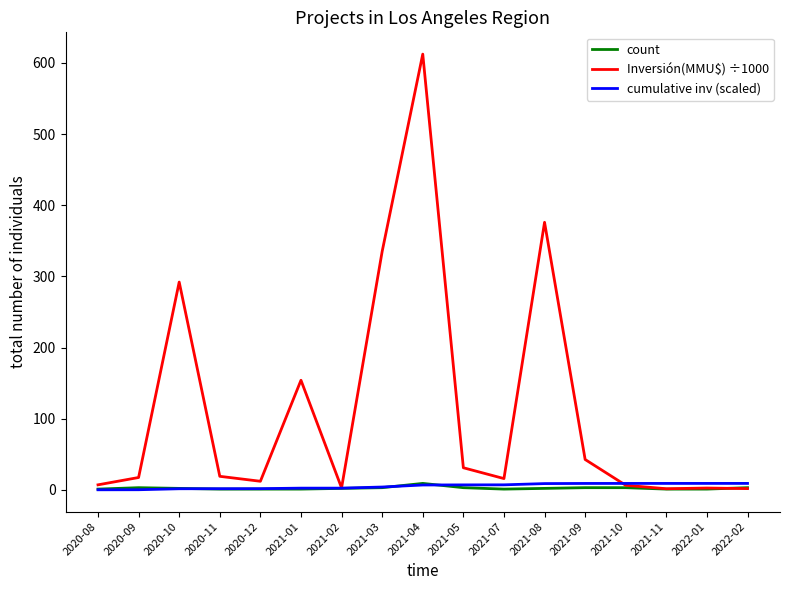

Is the value of Inversión(MMU$) ÷1000 at 2020-09 greater than the value of count at 2021-03?

Yes